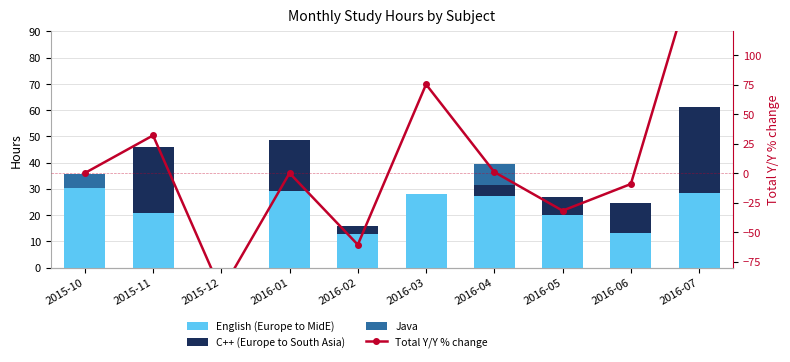

What is the difference between the highest and lowest values at 2015-10?

30.5